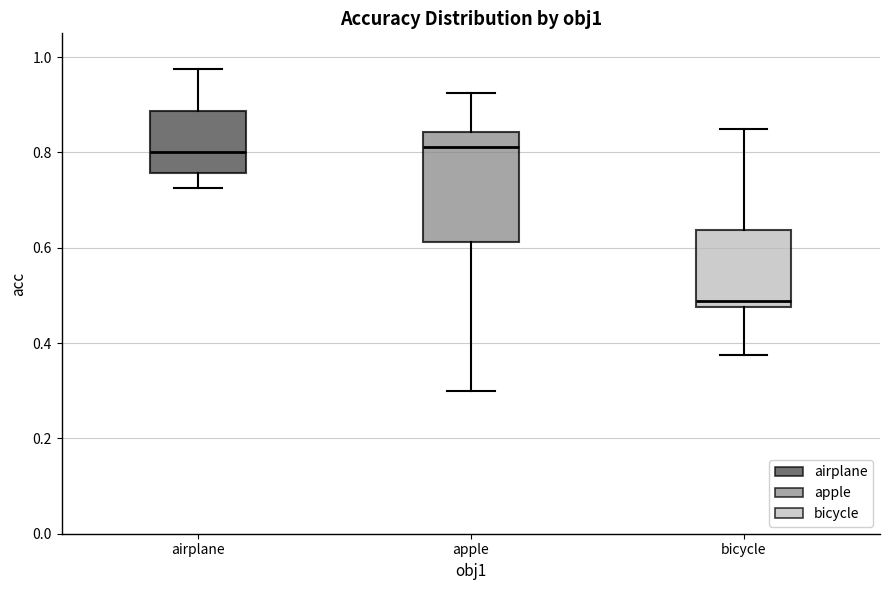

Which box has the lowest median line?

bicycle